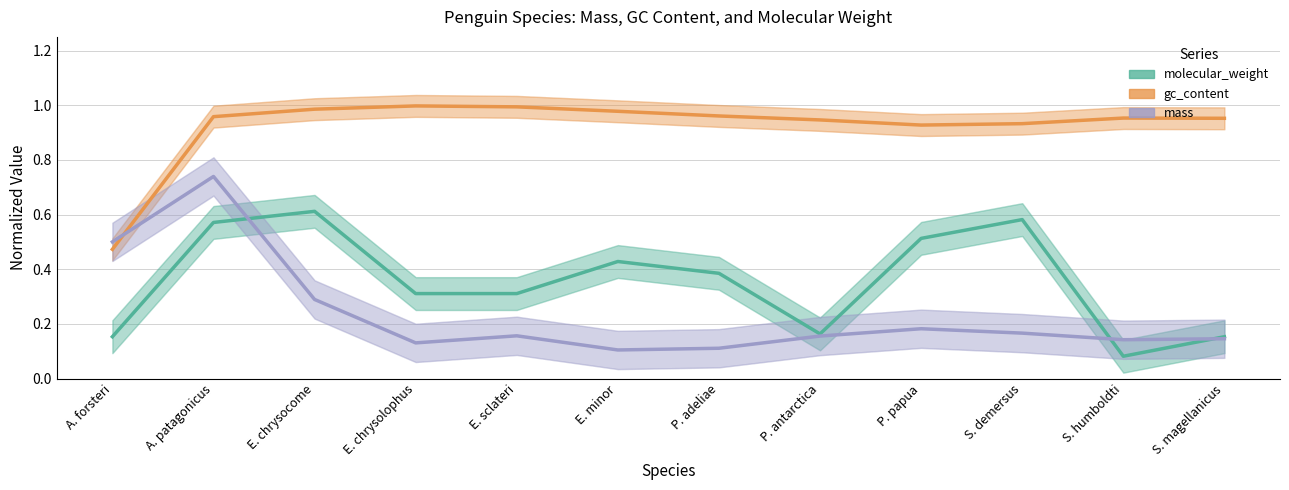

At which category does the chart reach its minimum across all series?

S. humboldti